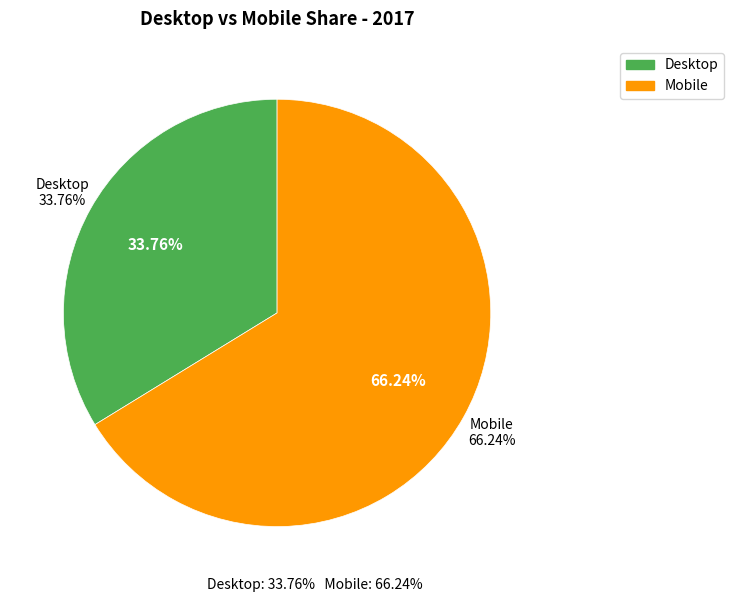

What is the total percentage of Mobile and Desktop?

100.0%